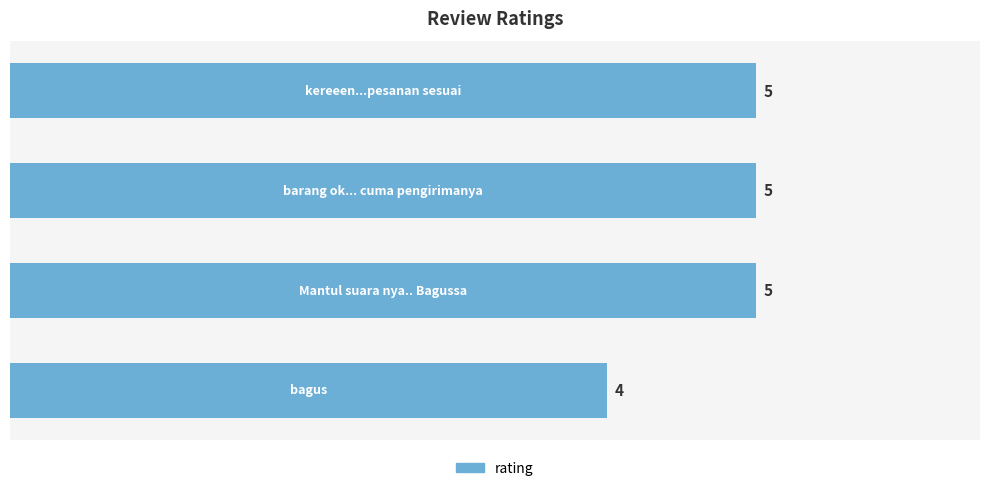

What is the value of the 4th bar from the top?

4